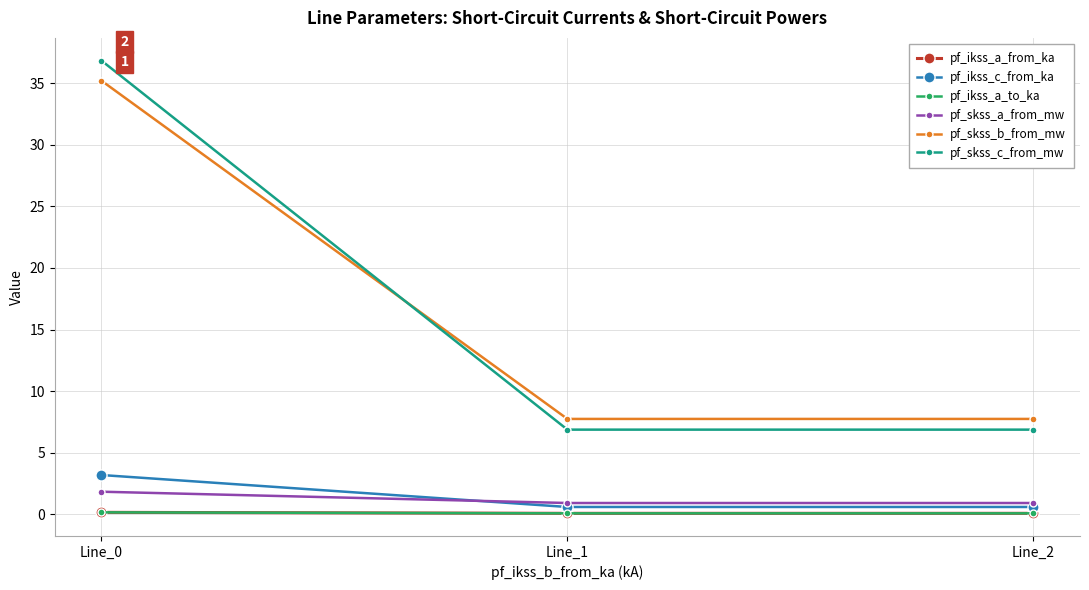

Is this an area chart (filled region under the line)?

No